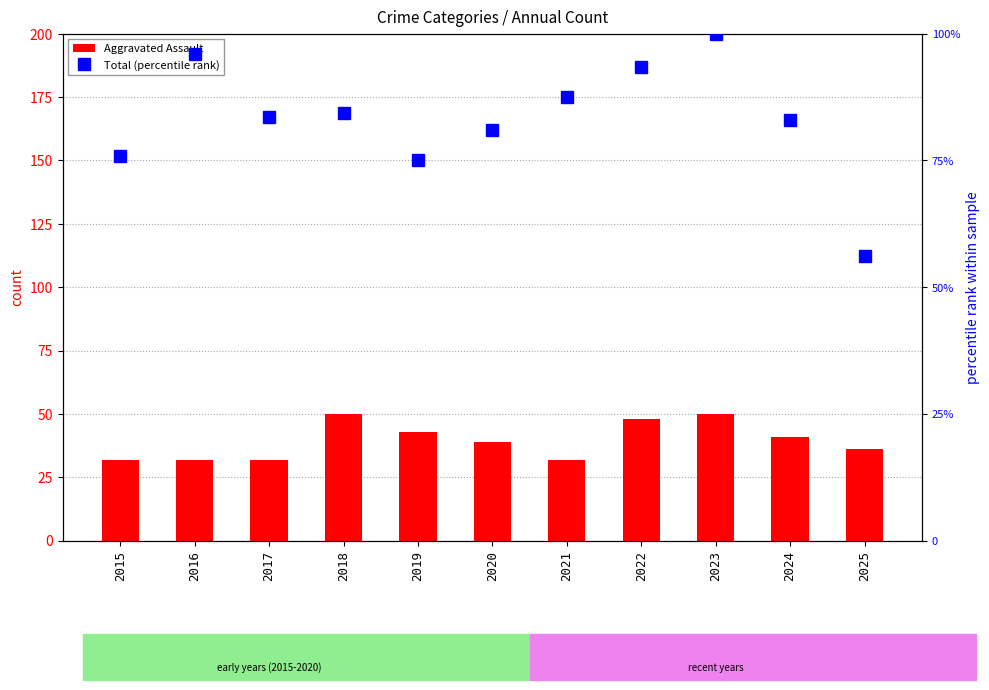

Count the number of data series in this chart.

2